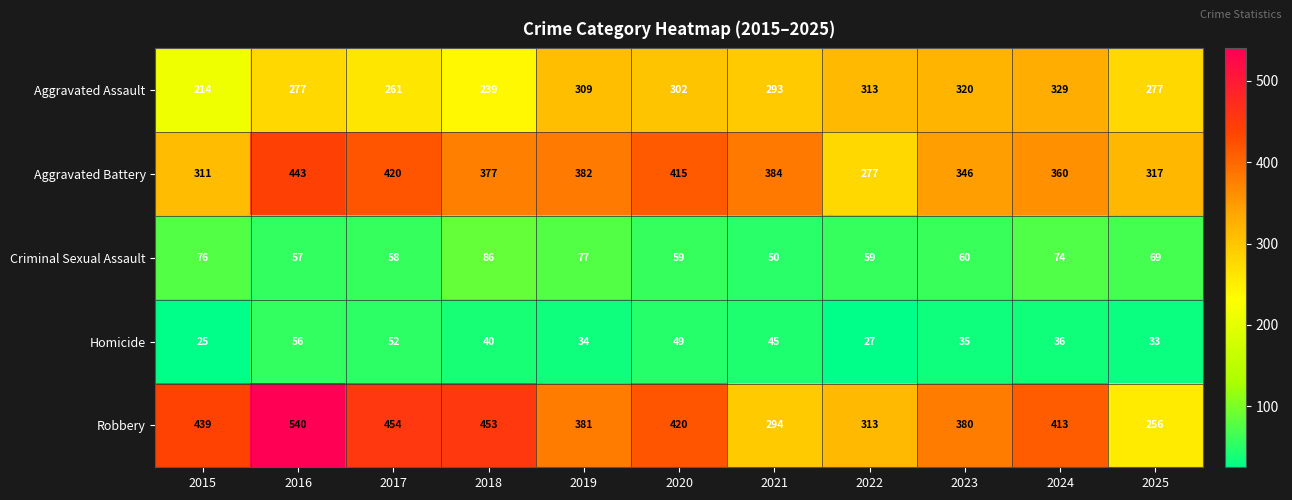

Which series has the largest range (max minus min)?

Robbery